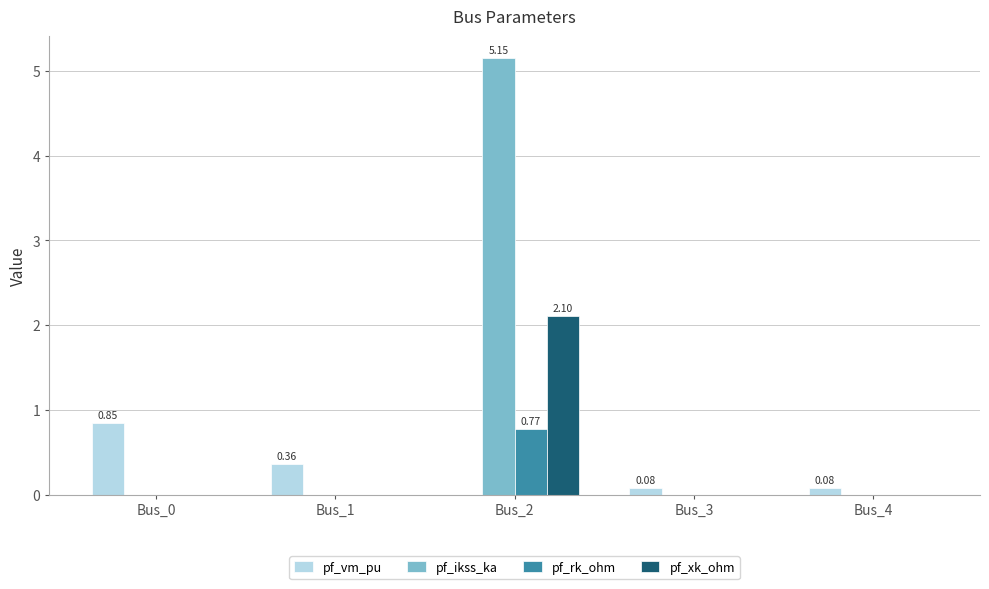

How many series are shown in this chart?

4